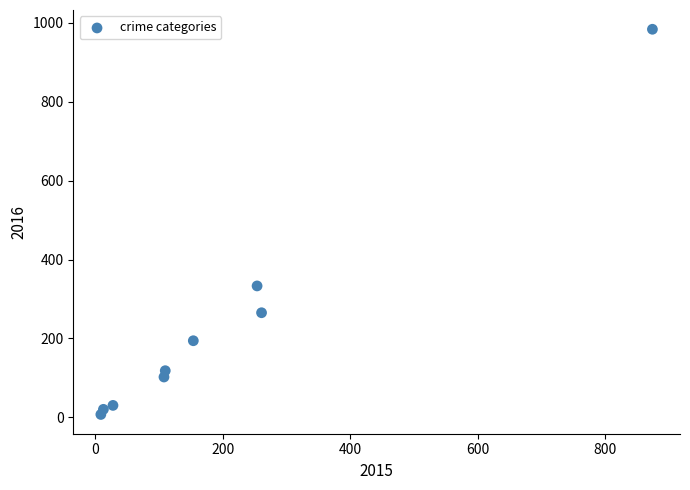

What Y value in the scatter plot is closest to 495?

333